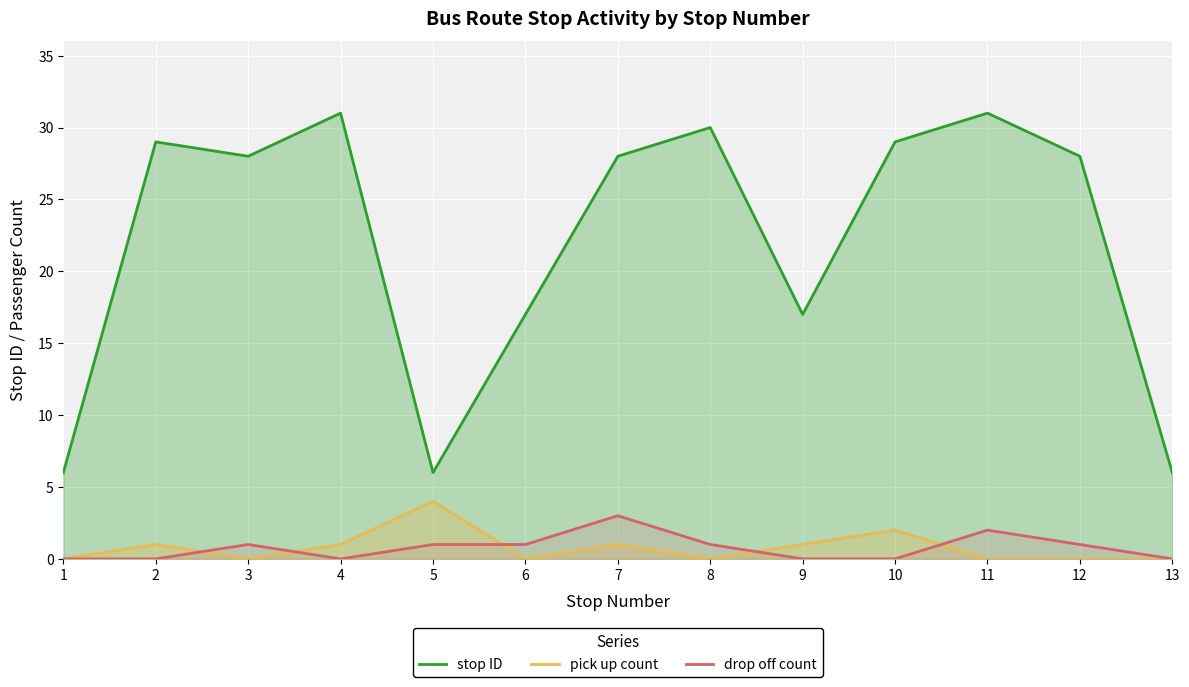

What value does the stop ID series have at 9, to the nearest 5?

15